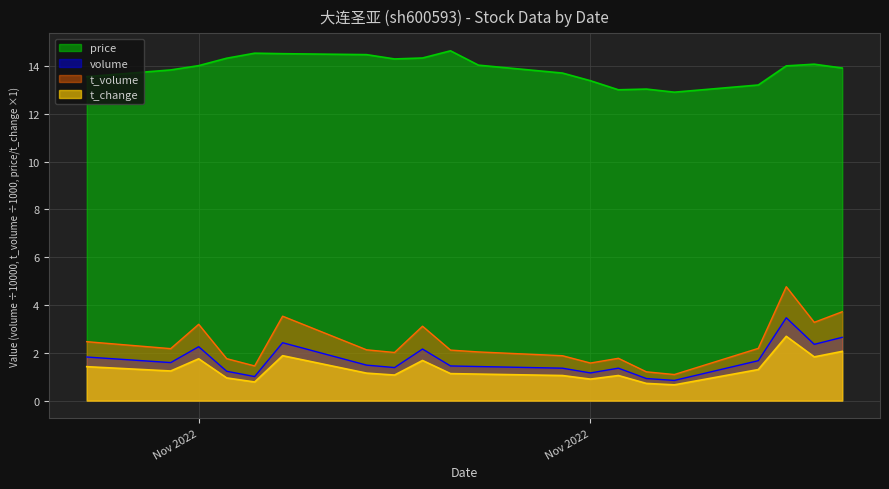

True or false: t_change and t_volume cross at least once.

False